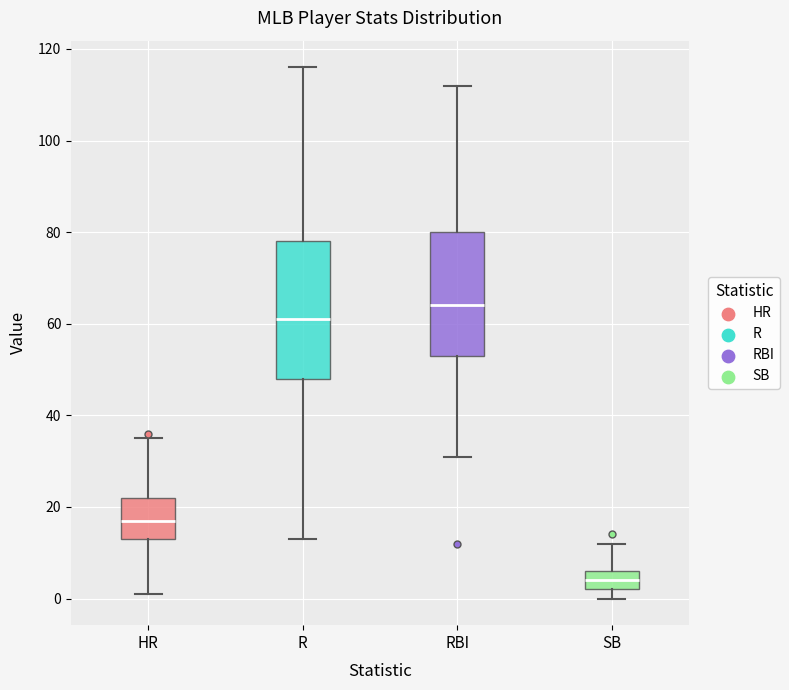

Where is the lower edge of the box for R on the y-axis? The values are not printed on the chart, so give them approximately, as read against the axis.

48